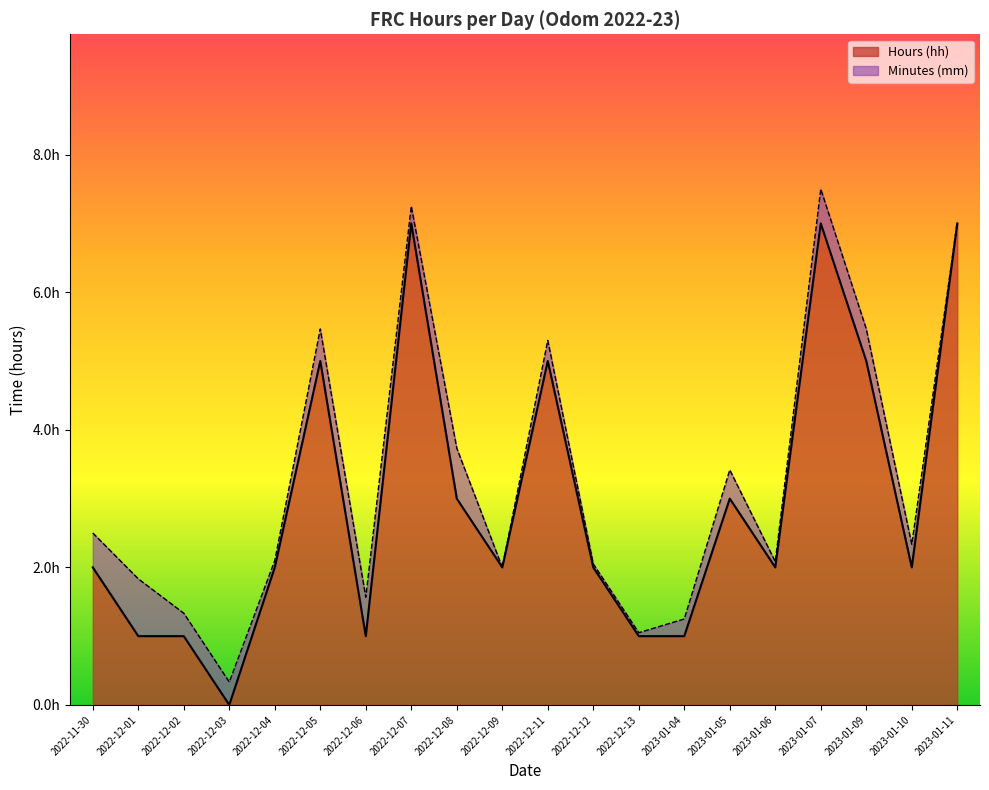

At which label does the data first exceed 2?

2022-12-05